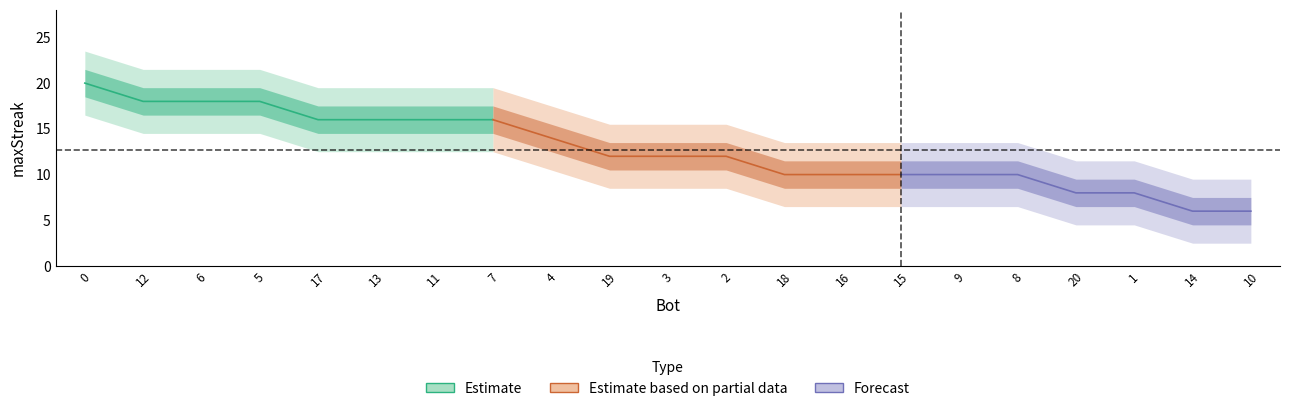

What is the label of the 13th point from the right?

4